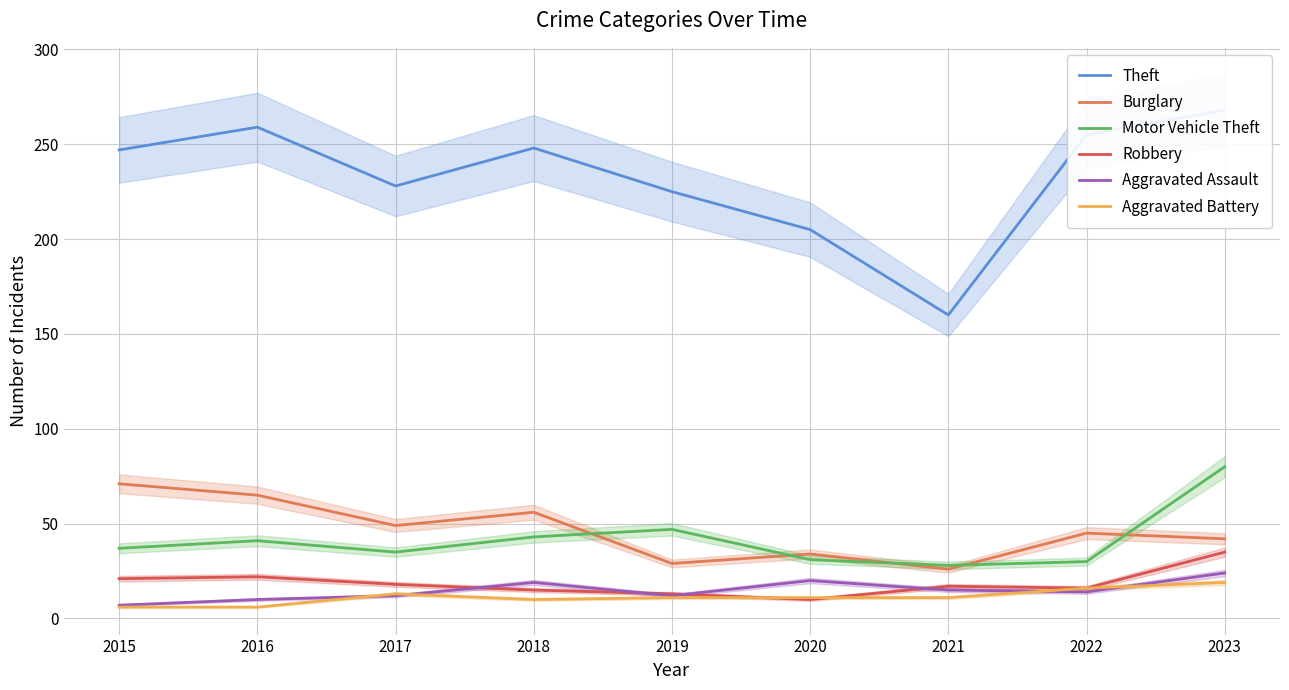

What is the value of the Robbery point at the 7th from the left?

17